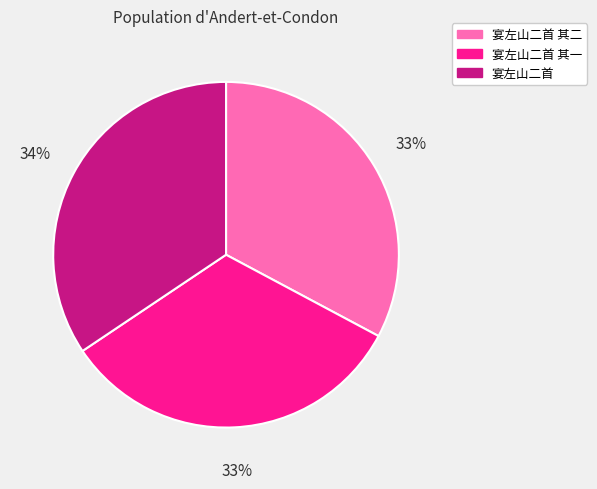

The 宴左山二首 其二 slice represents 33% of the pie. True or false?

True